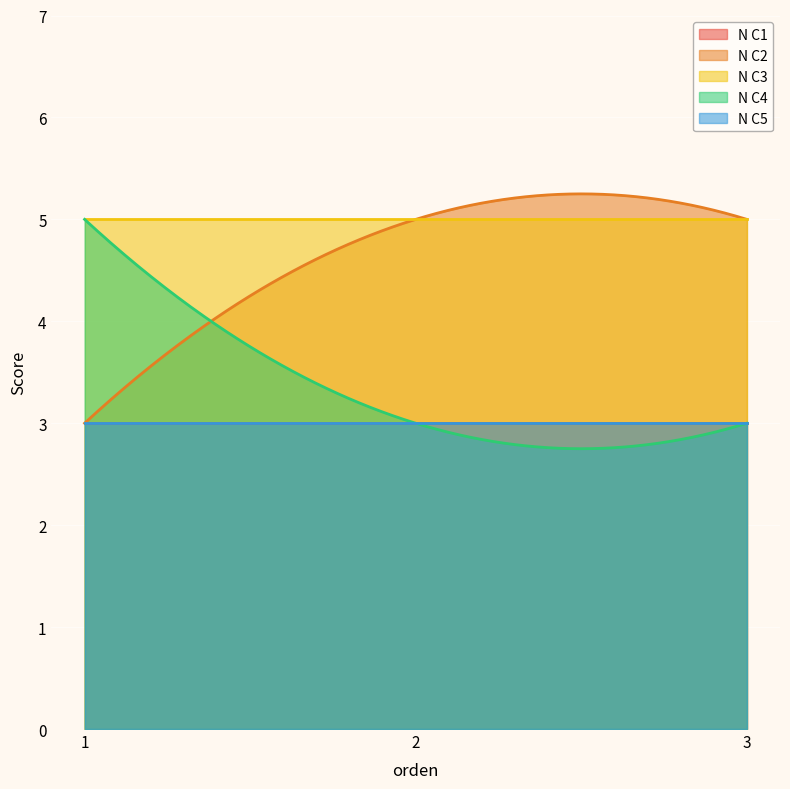

Which series has the widest spread of values?

N C2